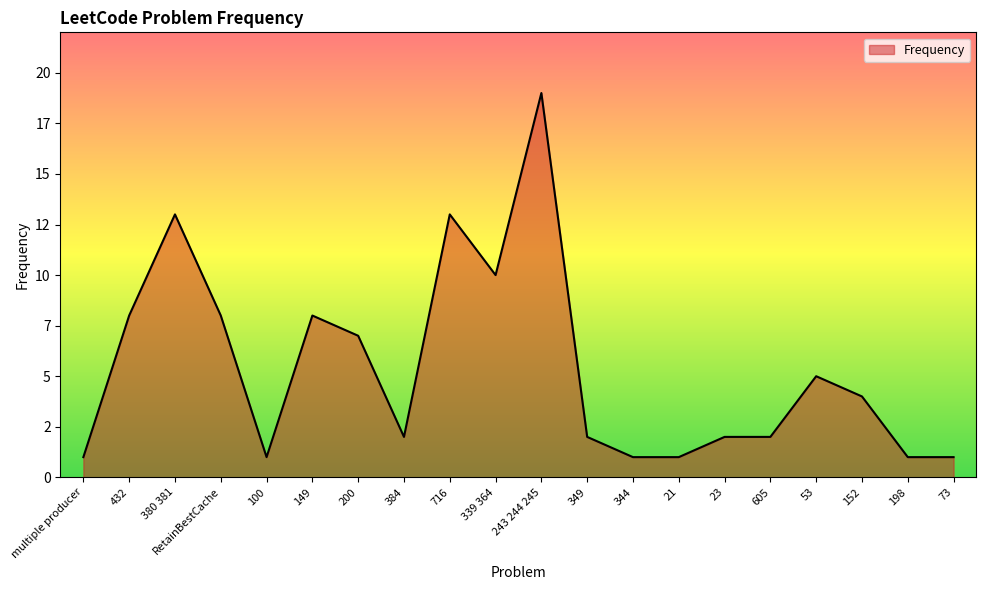

Does the chart have visible grid lines?

No